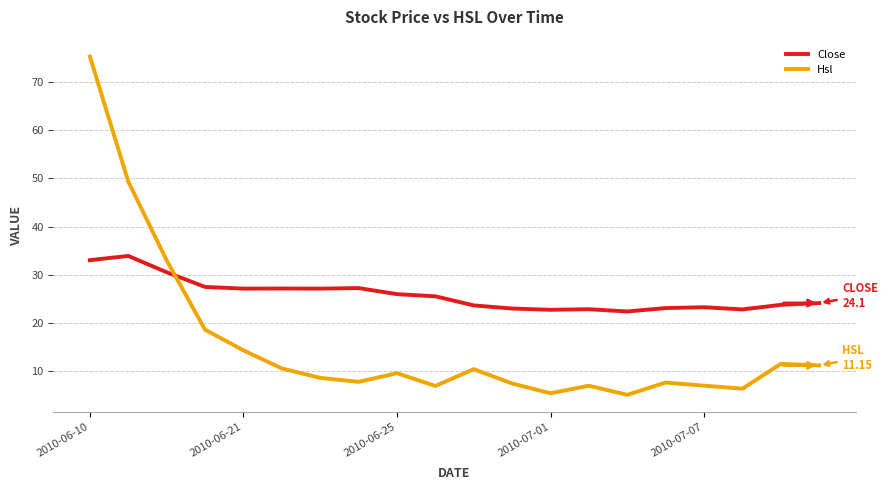

Which series has the largest total across all categories?

Close